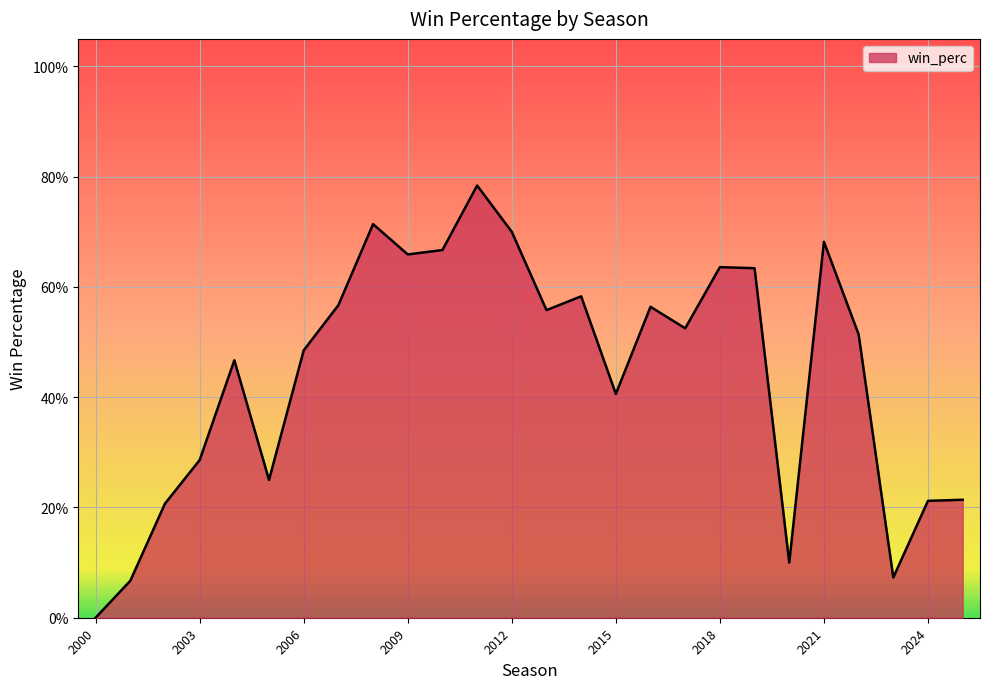

Does the chart display data point markers on the line(s)?

No